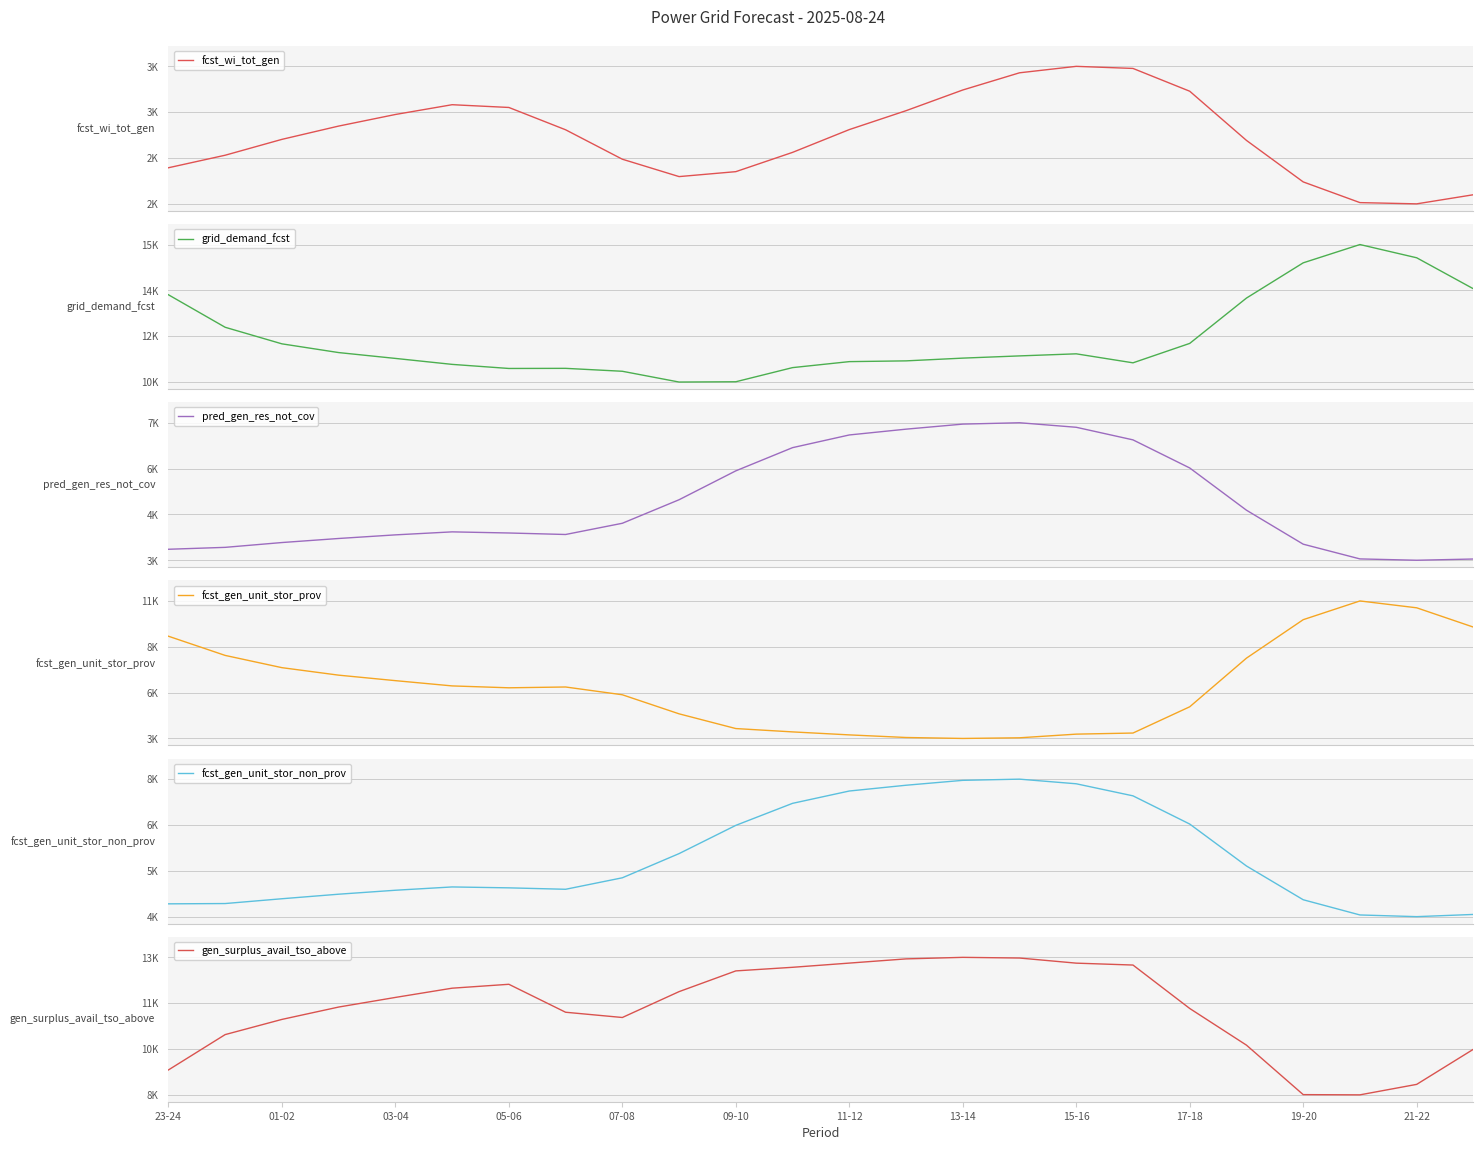

True or false: pred_gen_res_not_cov and fcst_wi_tot_gen cross at least once.

False